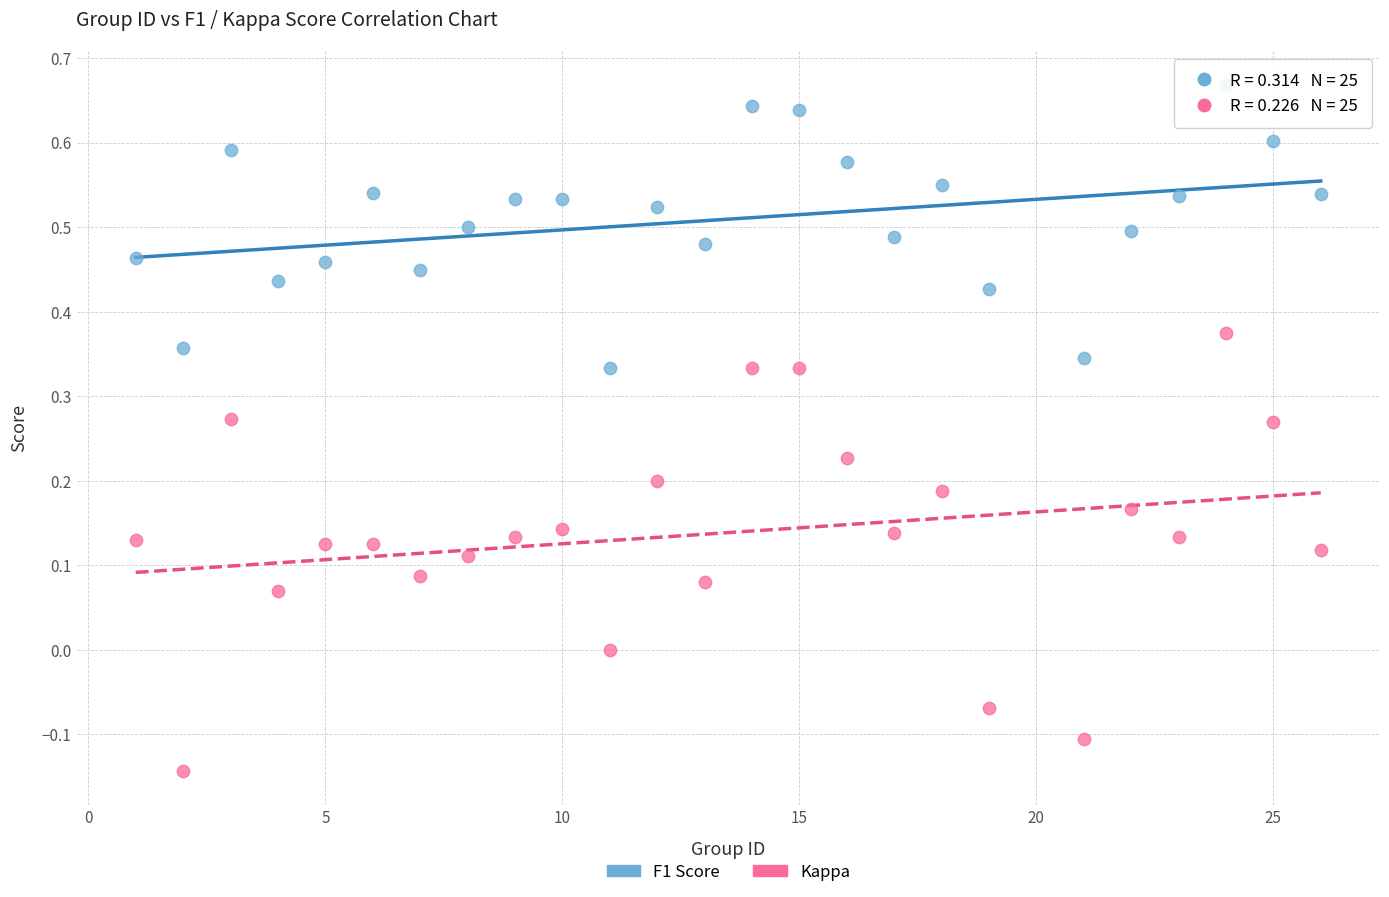

Which series contains the lowest Y value?

Kappa